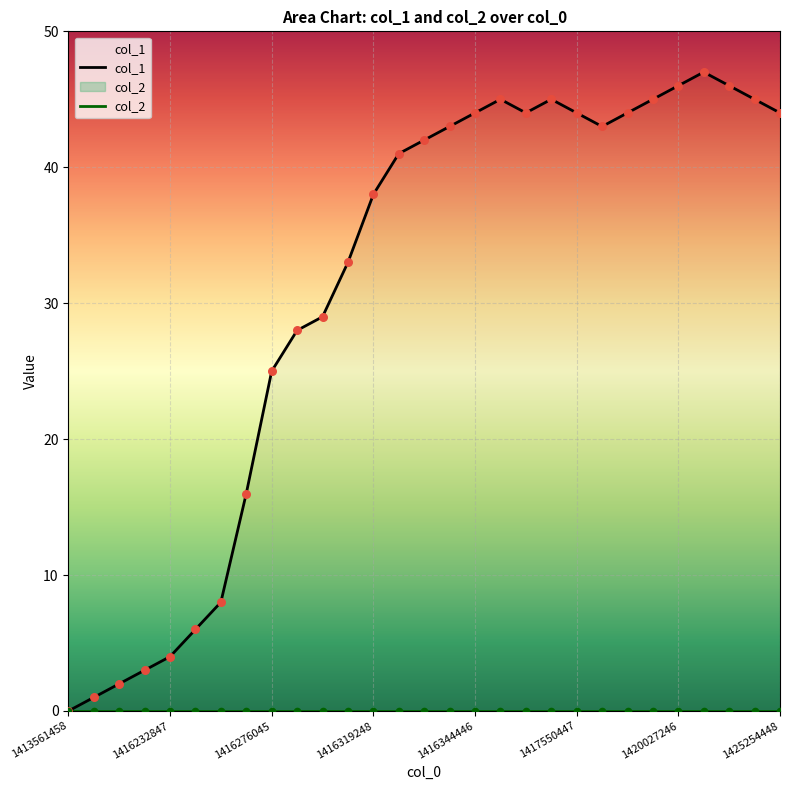

At which category is the sum across all series the highest?

25